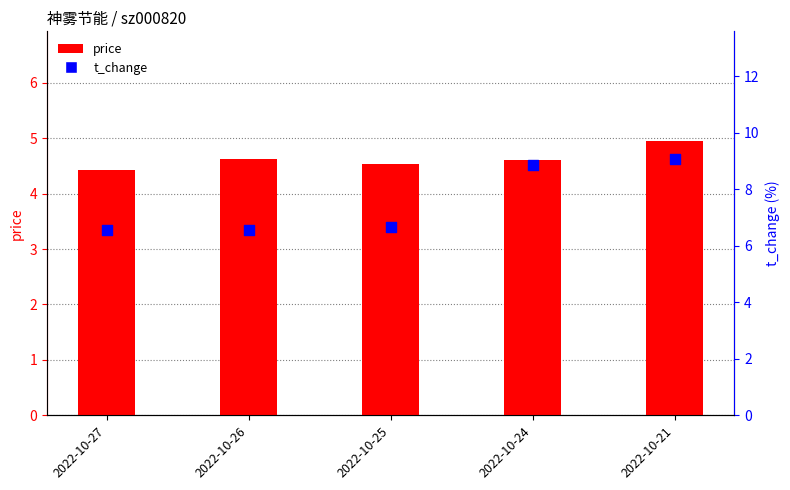

Which series has the largest total across all categories?

t_change